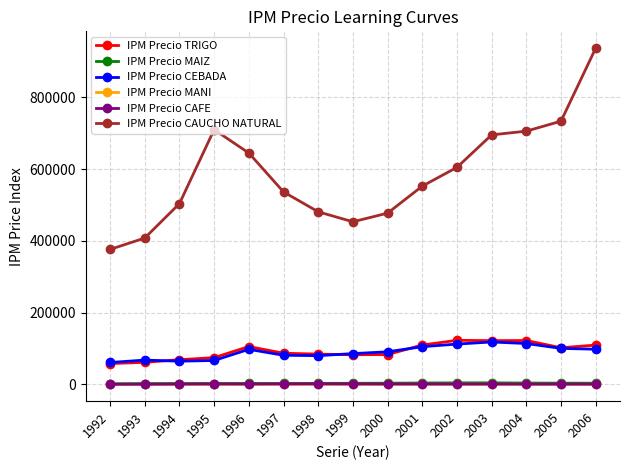

What is the difference between the maximum and minimum values in the IPM Precio MAIZ series?

2450.5